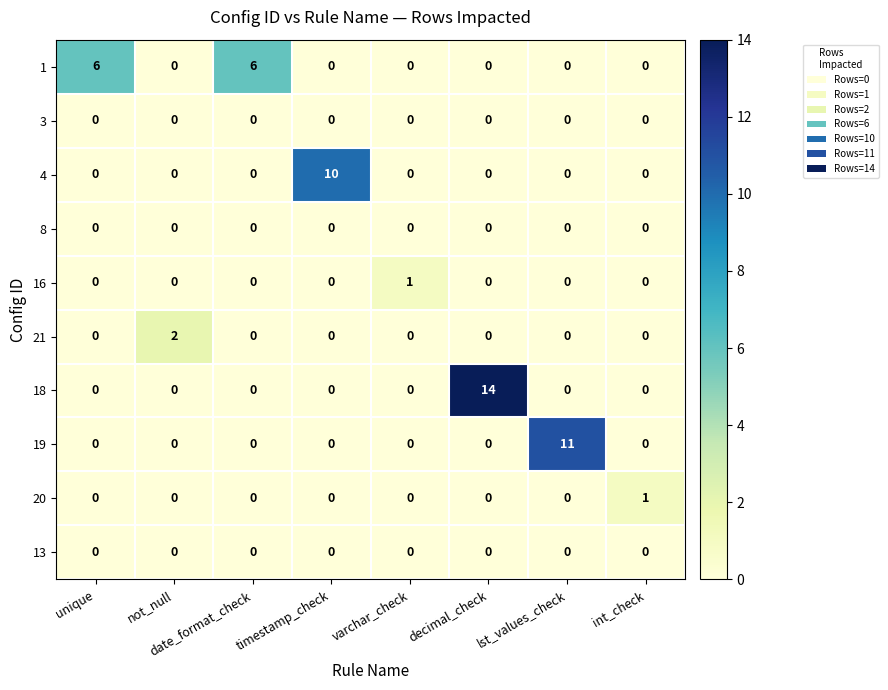

Is it true that 4 equals -6 at decimal_check?

False